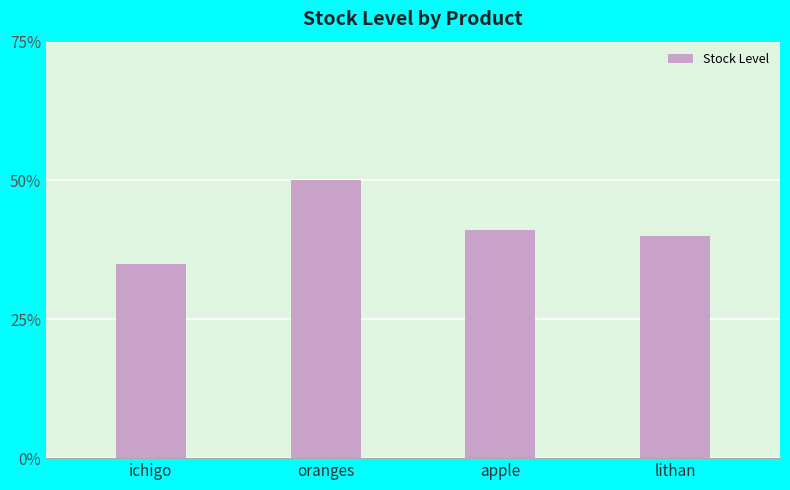

Approximately how many times larger is the value at ichigo compared to apple?

0.9